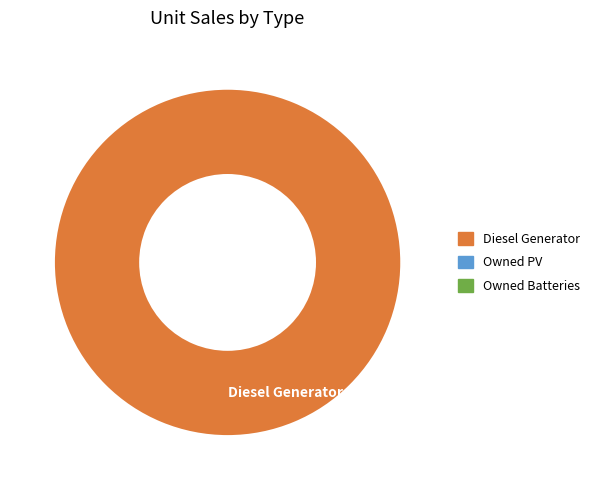

Rank the categories by value from highest to lowest.

Diesel Generator